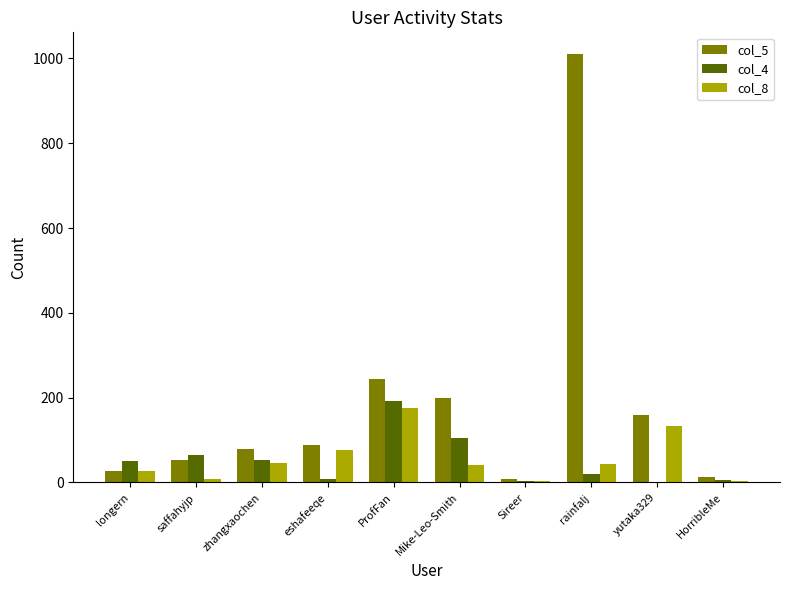

At which label does col_5 reach its peak?

rainfalj